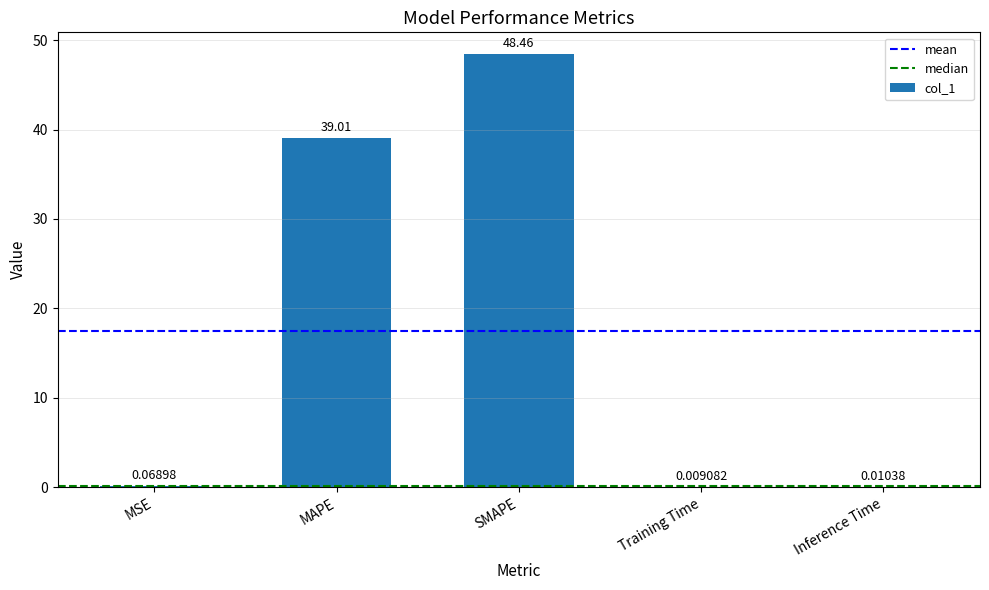

Between MAPE and SMAPE, which is larger?

SMAPE